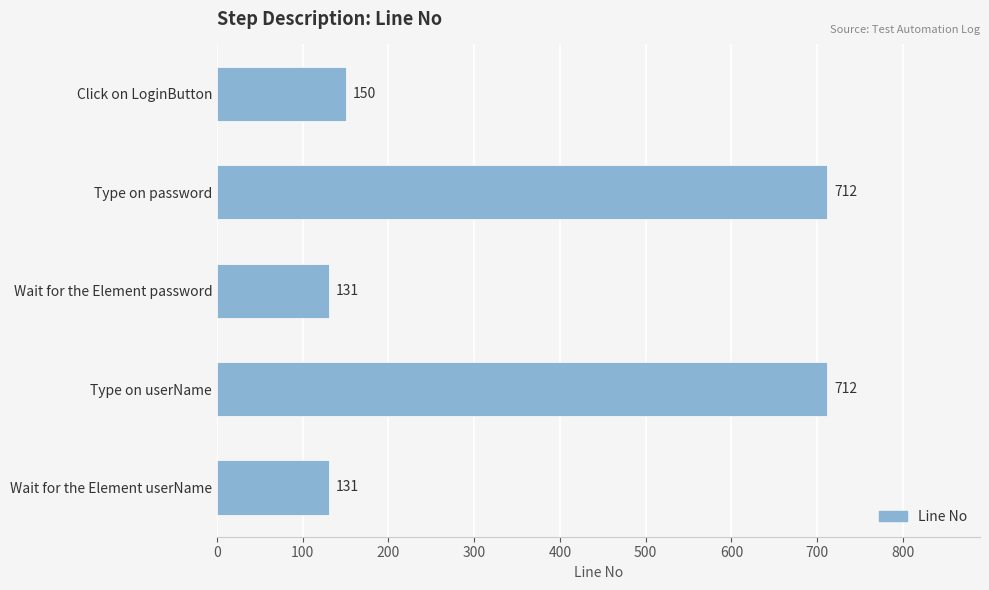

The value at Type on password is 235. True or false?

False